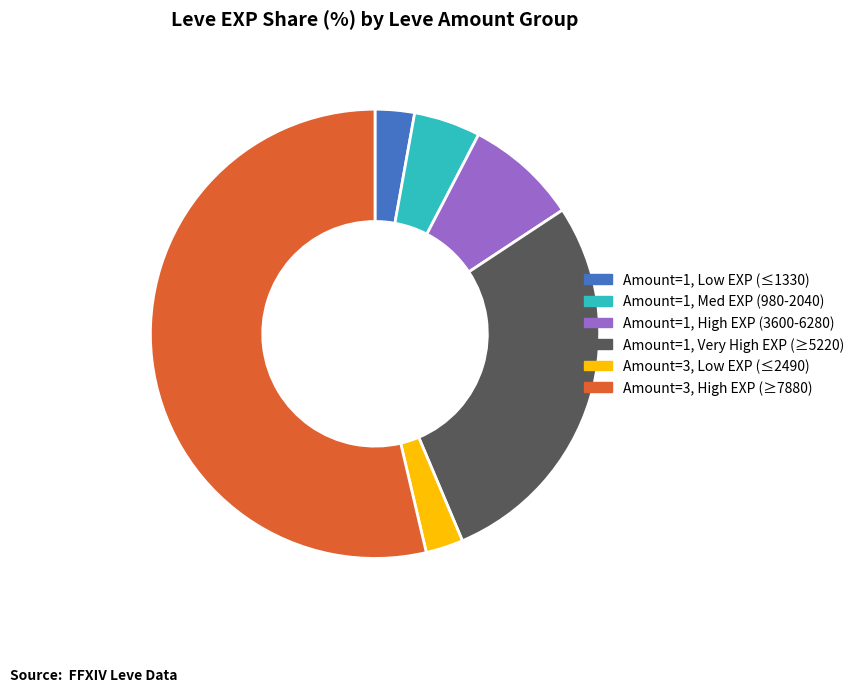

Which has a higher value, Amount=3, High EXP (≥7880) or Amount=3, Low EXP (≤2490)?

Amount=3, High EXP (≥7880)